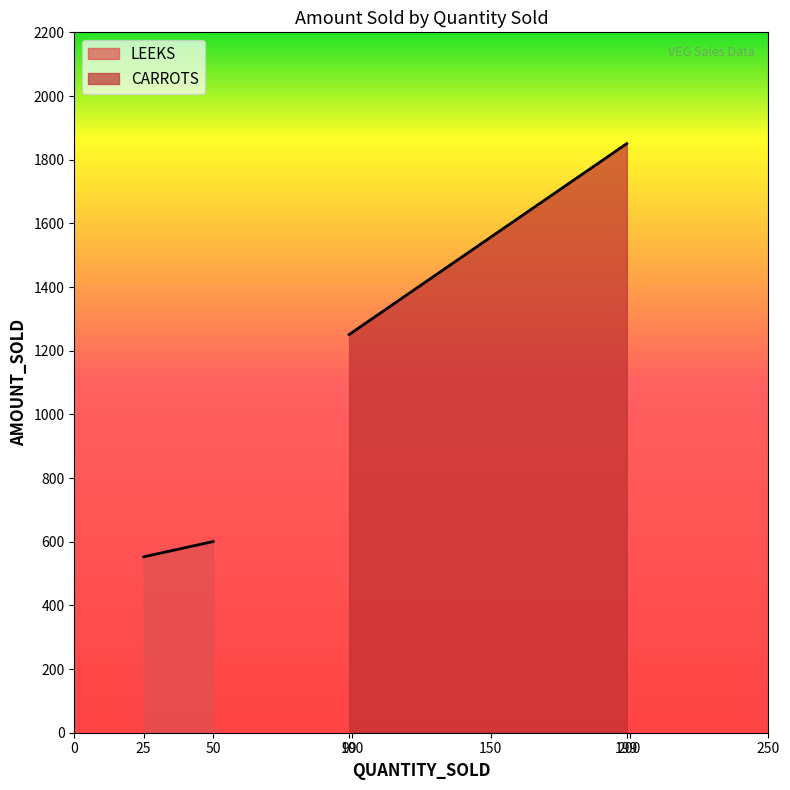

Reading left to right, extract all data points from this chart.

LEEKS: 552.5	600.5
CARROTS: 1250.8	1850.5